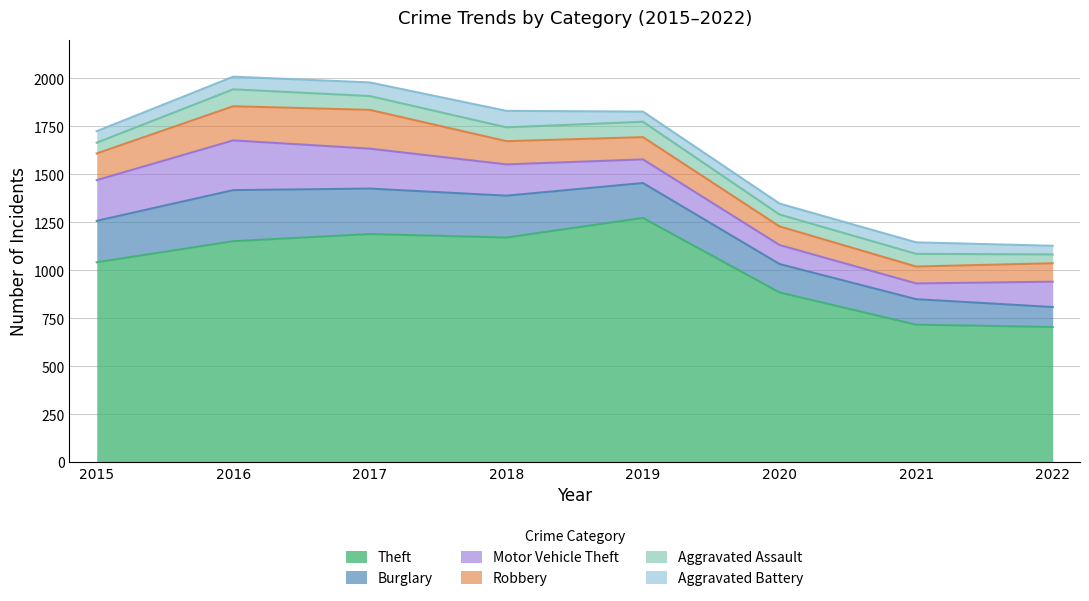

At 2021, list the series in order from smallest to largest.

Aggravated Battery, Aggravated Assault, Motor Vehicle Theft, Robbery, Burglary, Theft